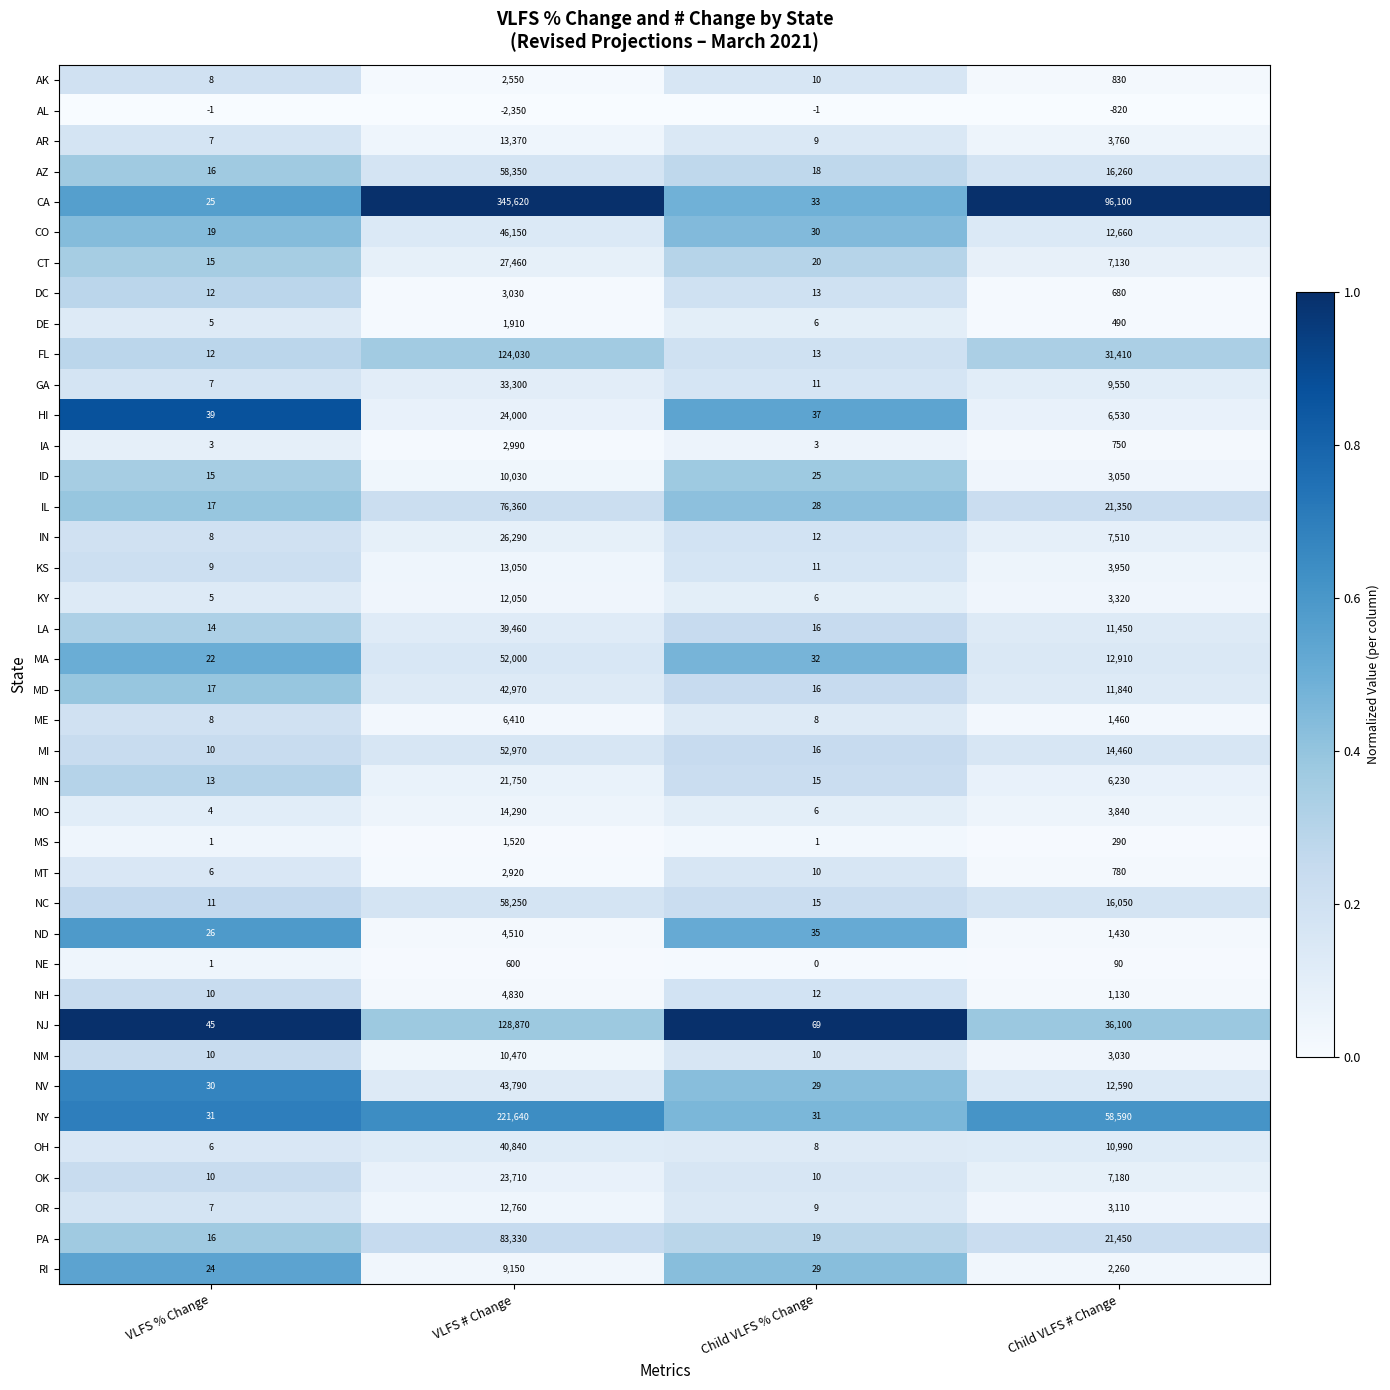

At how many categories does at least one series exceed 0?

4